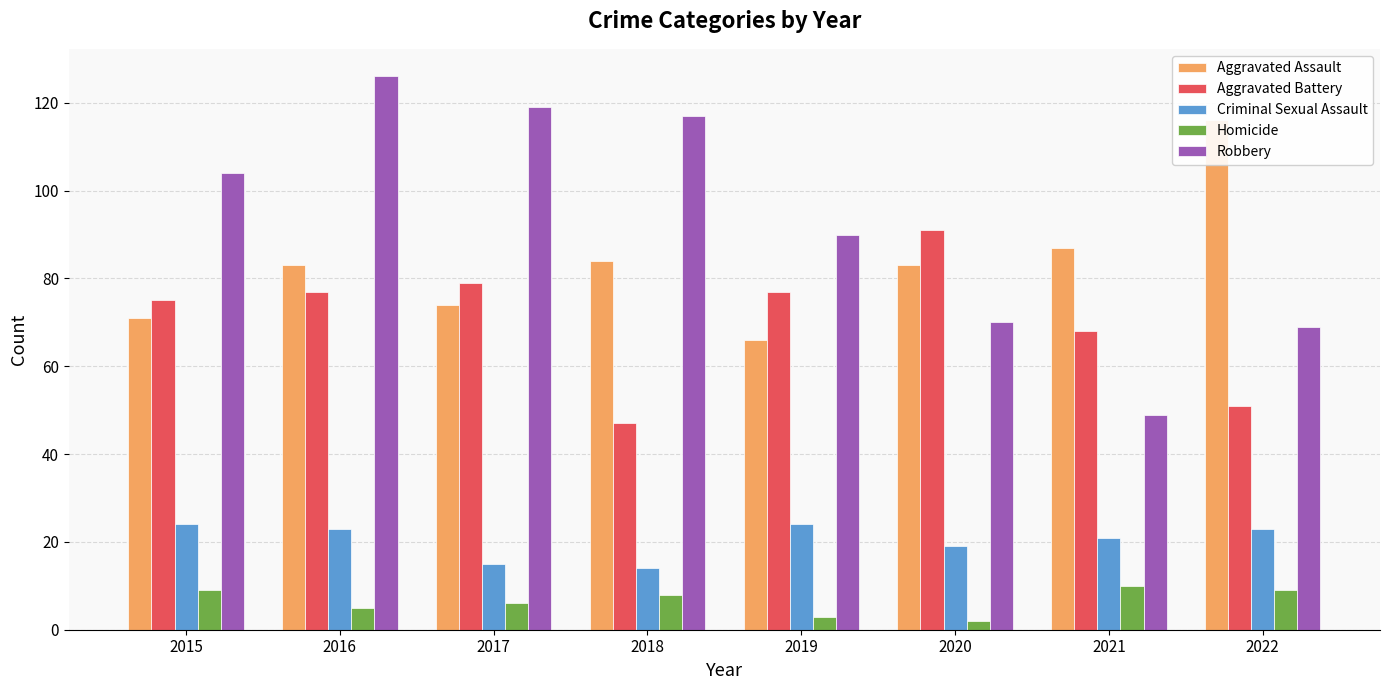

What is the average value of the Criminal Sexual Assault series?

20